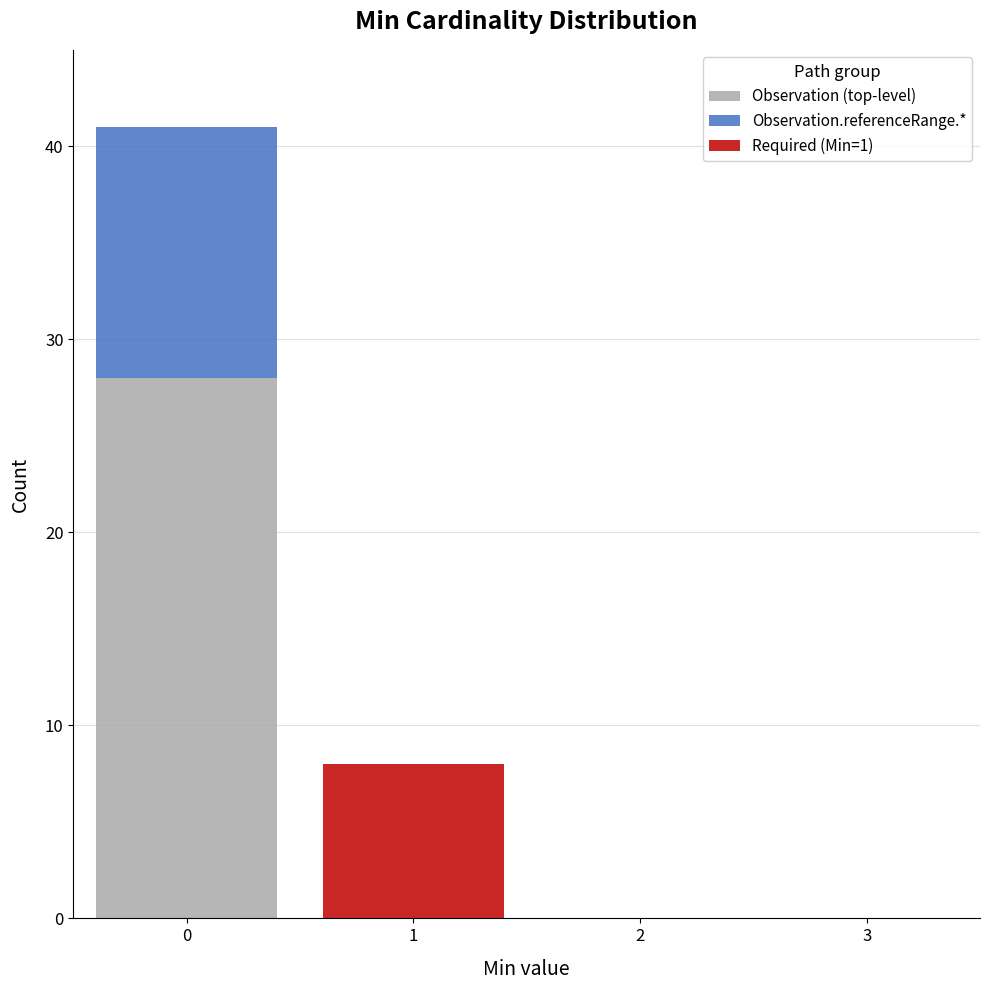

Reading left to right, transcribe this chart: for each stacked bar, give the range it covers on the x-axis and its total height. The values are not printed on the chart, so give them approximately, as read against the axis.

-0.5 to 0.5: 41
0.5 to 1.5: 8
1.5 to 2.5: 0